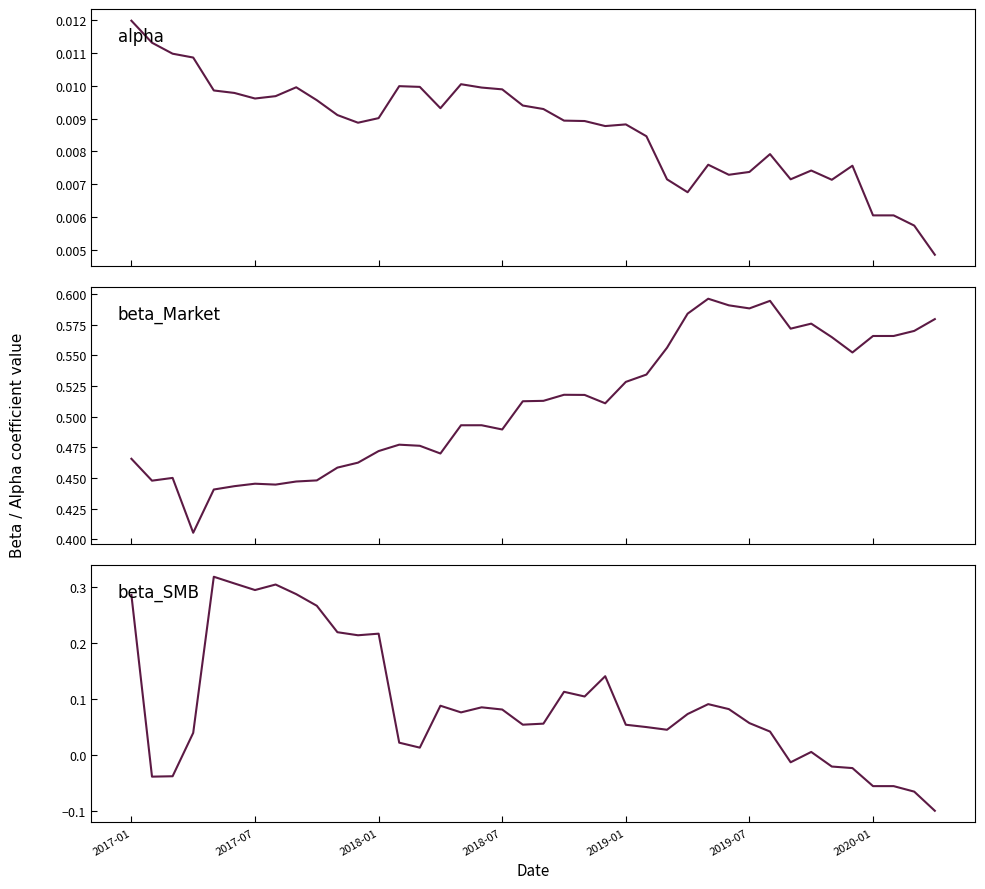

In beta_SMB, how many points are lower than both neighbors (excluding endpoints)?

9